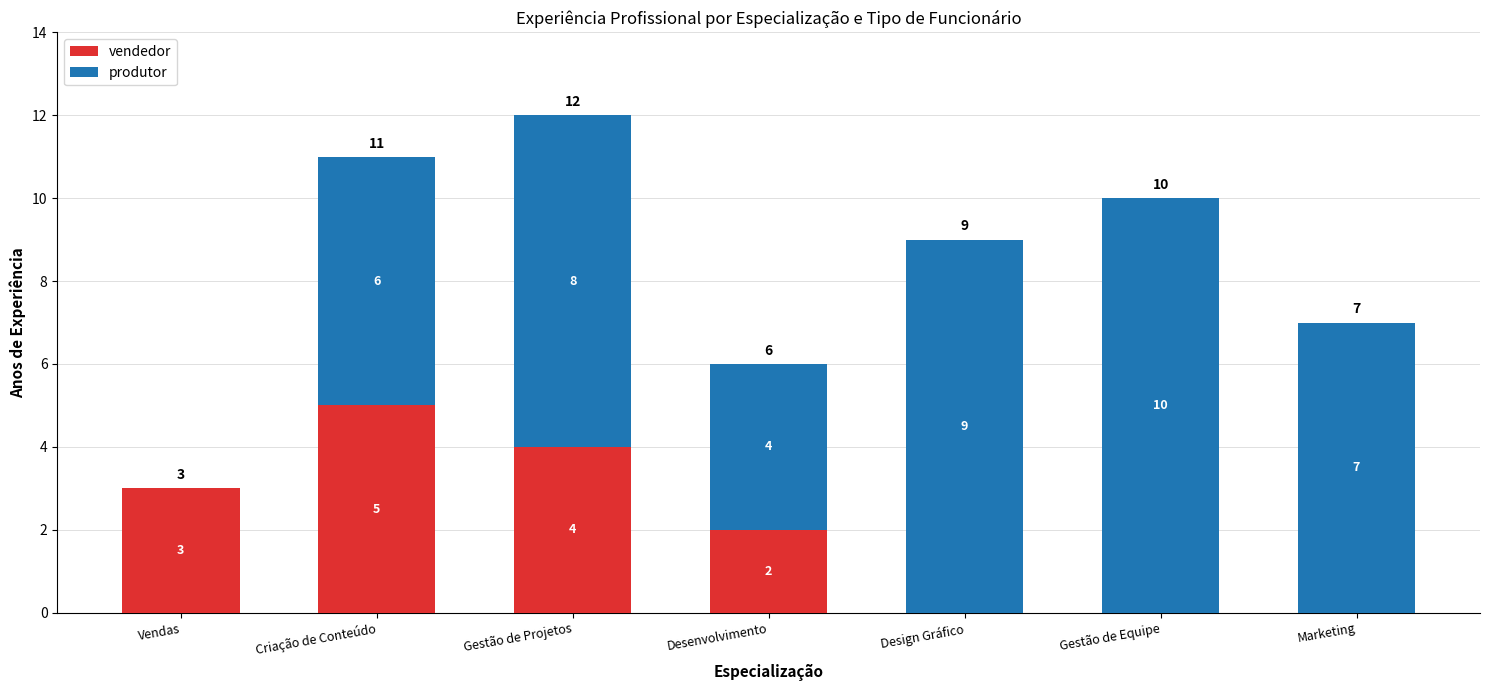

The value of vendedor at Desenvolvimento is 2. True or false?

True